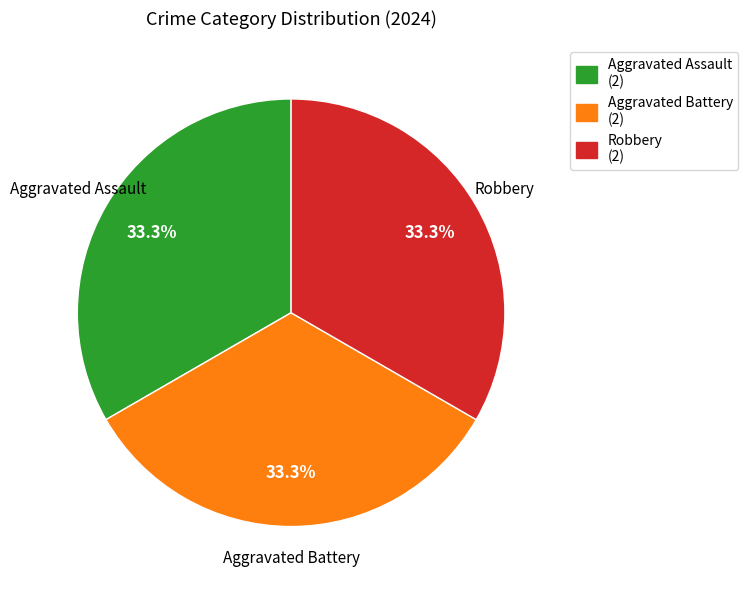

Is there a majority slice in this chart?

No